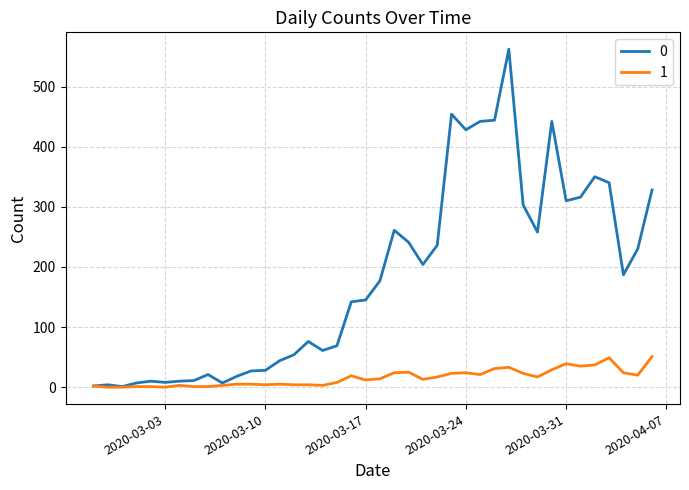

What is the maximum value shown in the chart?

562